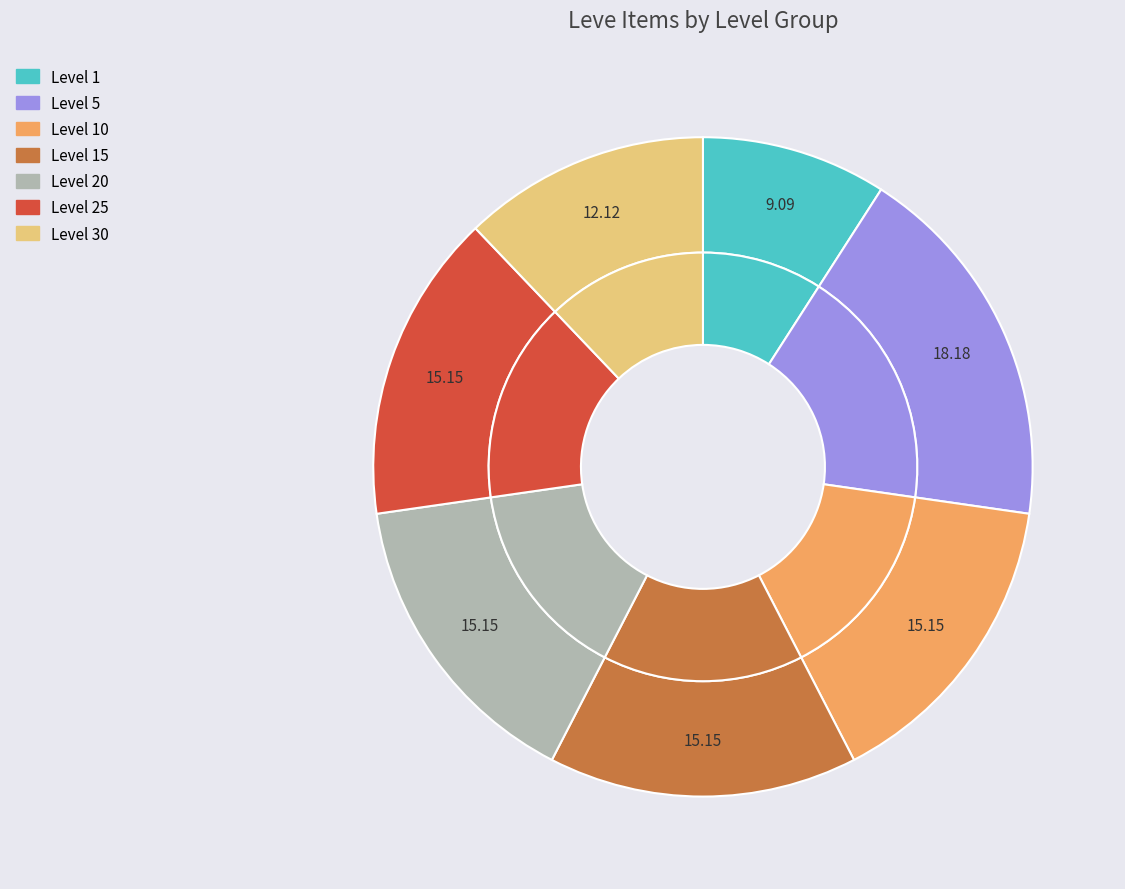

Combined, what portion of the pie is Level 1 and Level 10?

24.2%